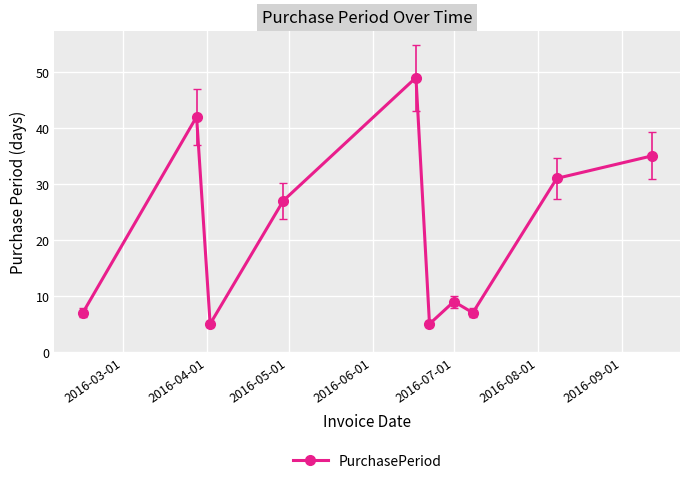

What is the value of the 6th point from the left?

5